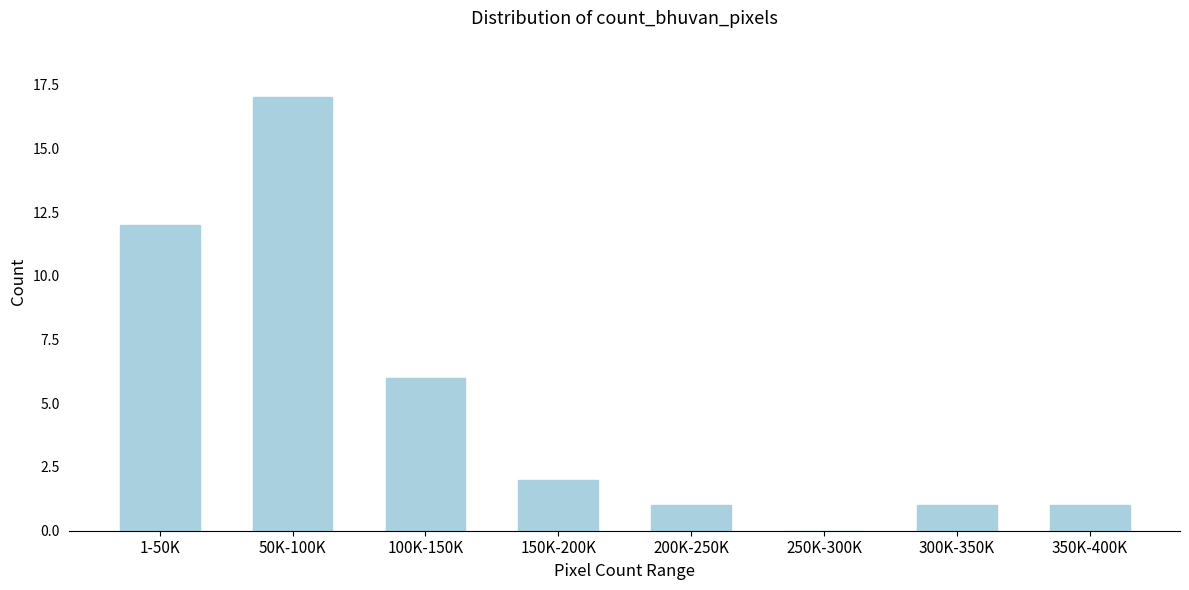

Reading left to right, extract all data points from this chart.

1-50K=12	50K-100K=17	100K-150K=6	150K-200K=2	200K-250K=1	250K-300K=0	300K-350K=1	350K-400K=1